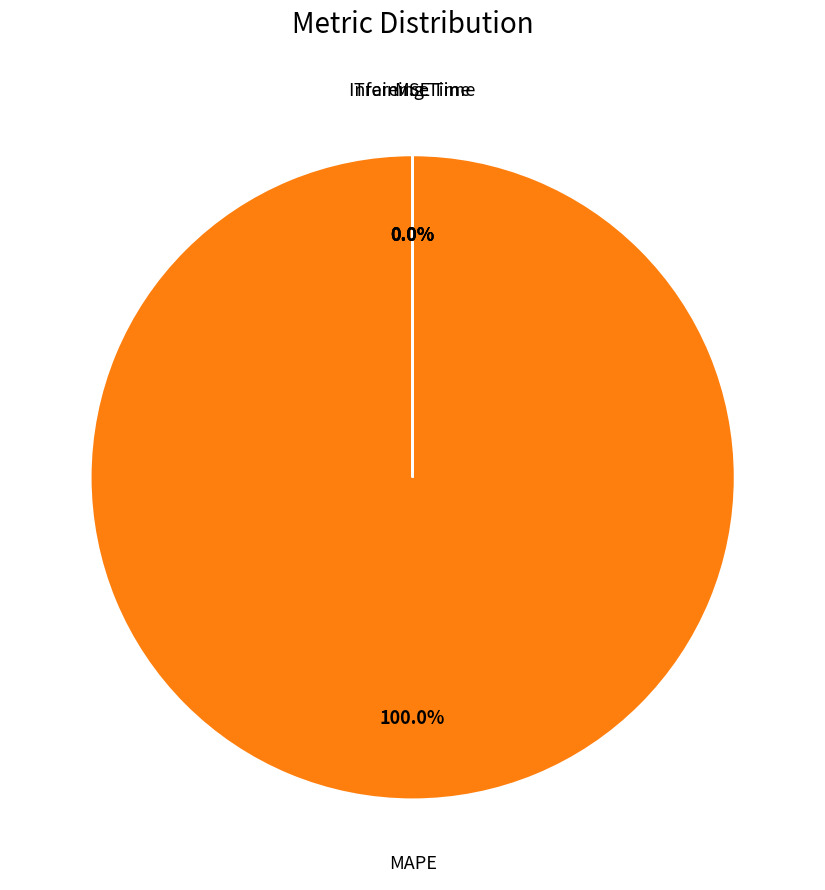

The MSE slice represents 0% of the pie. True or false?

True